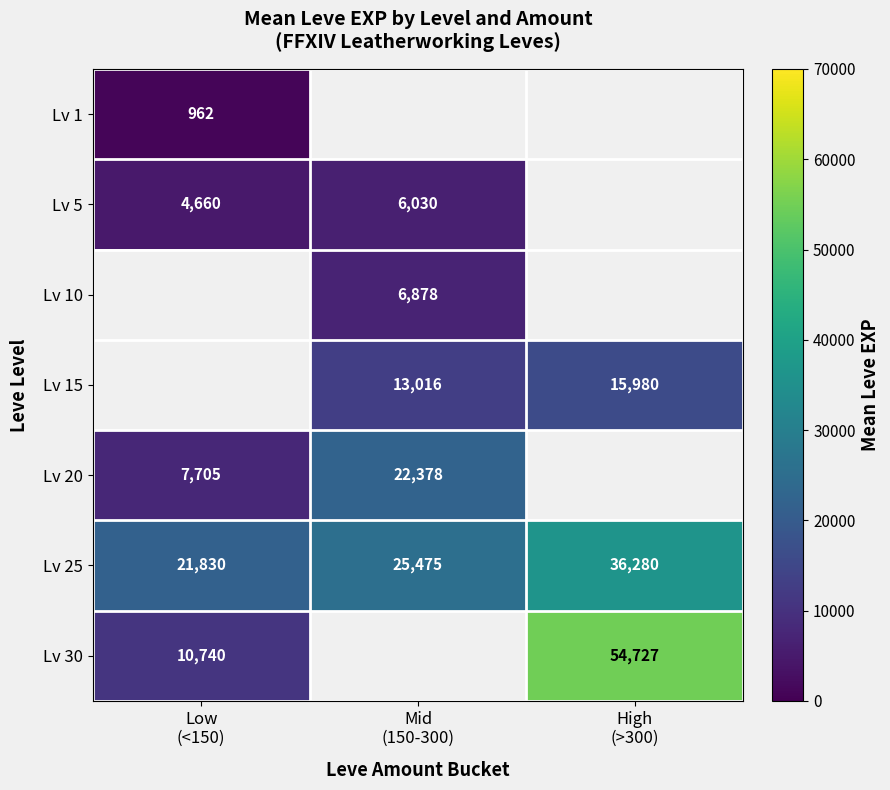

What is the difference between the maximum and minimum values in the Lv 25 series?

14450.0